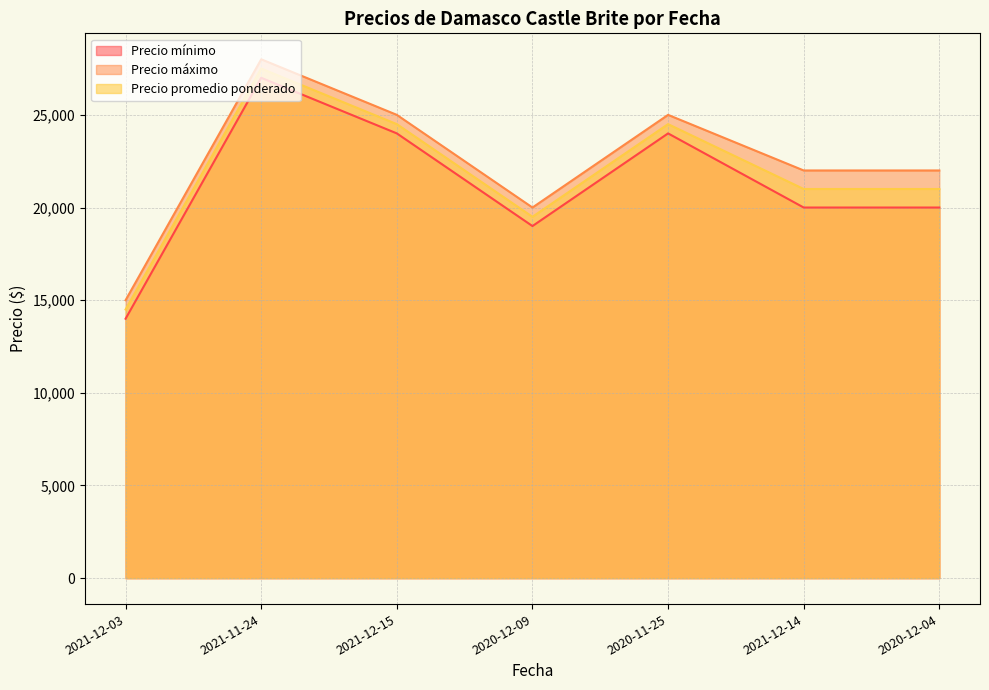

What are all the series names shown in the legend?

Precio mínimo, Precio máximo, Precio promedio ponderado